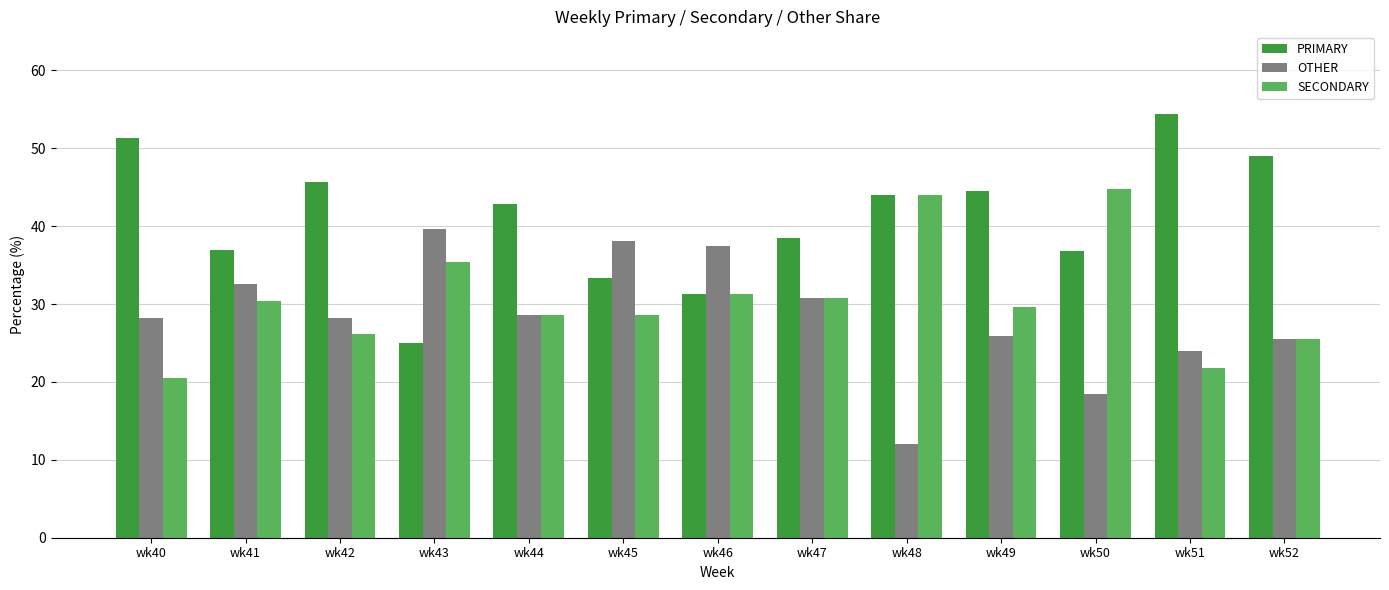

What is the spread (max minus min) of values at wk43?

14.6